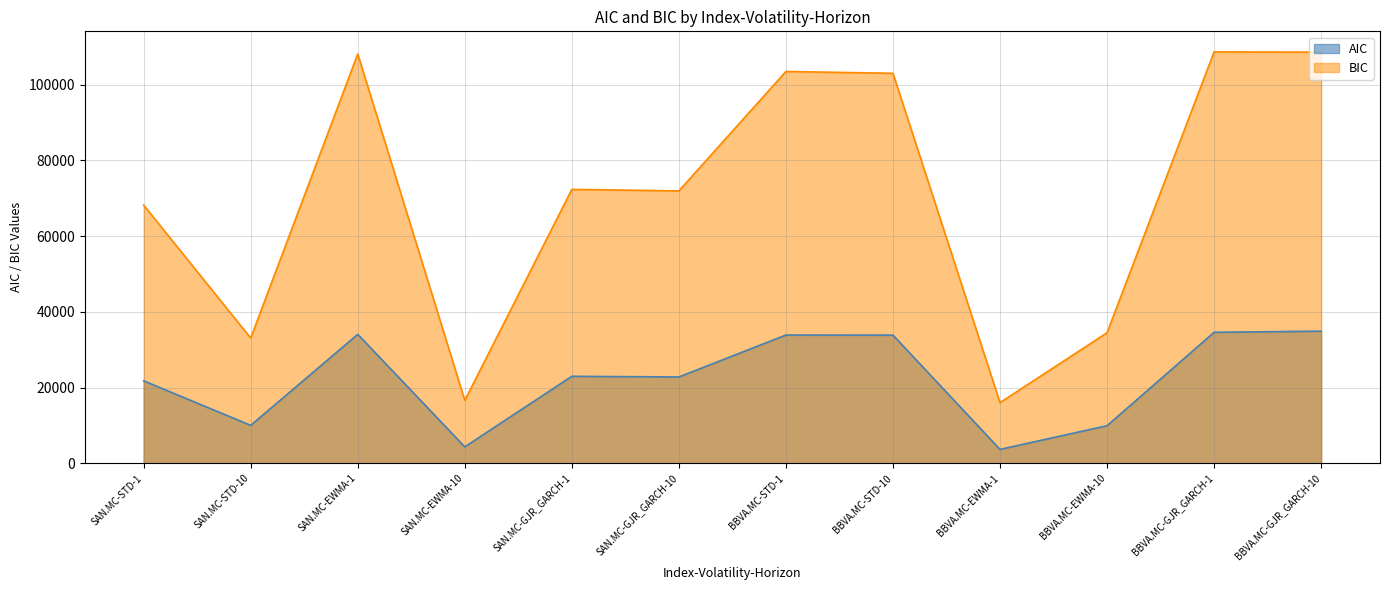

Reading left to right, transcribe all the data shown in this chart.

AIC: 21764.4	10011.7	34041.5	4334.0	22954.1	22788.5	33854.8	33833.7	3661.3	9909.8	34573.3	34875.7
BIC: 68162.0	33055.5	108087.7	16614.7	72318.3	71911.4	103451.3	102965.3	16002.4	34471.2	108619.5	108560.0